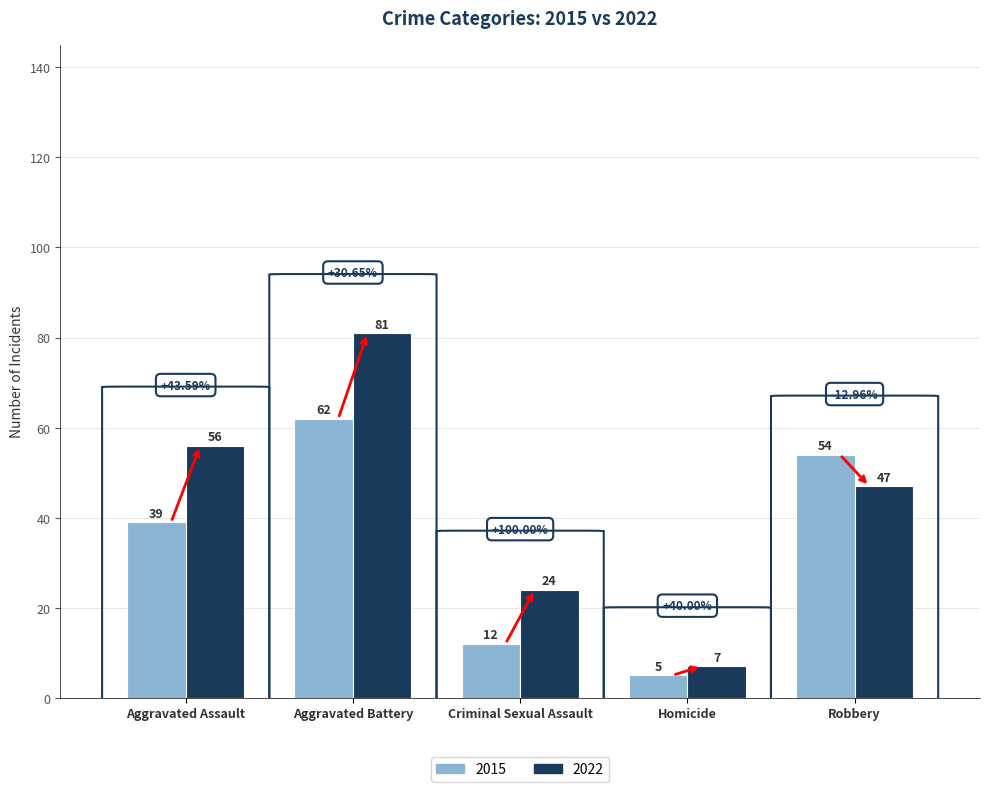

Reading left to right, list all the values displayed in this chart.

2015: Aggravated Assault=39	Aggravated Battery=62	Criminal Sexual Assault=12	Homicide=5	Robbery=54
2022: Aggravated Assault=56	Aggravated Battery=81	Criminal Sexual Assault=24	Homicide=7	Robbery=47